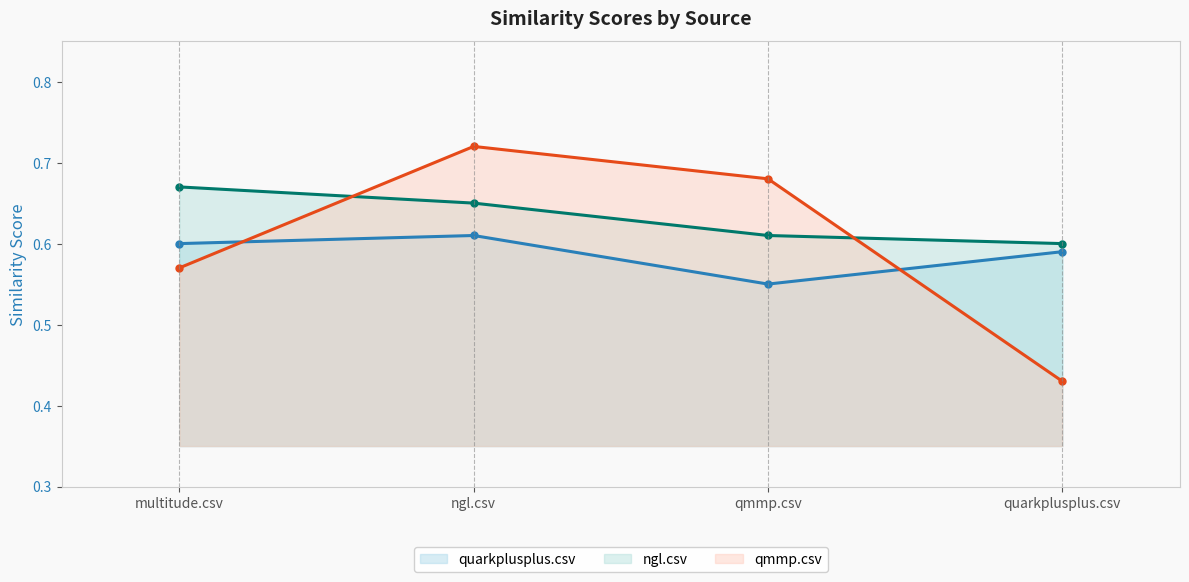

What is the average value of the ngl.csv (line) series?

0.6